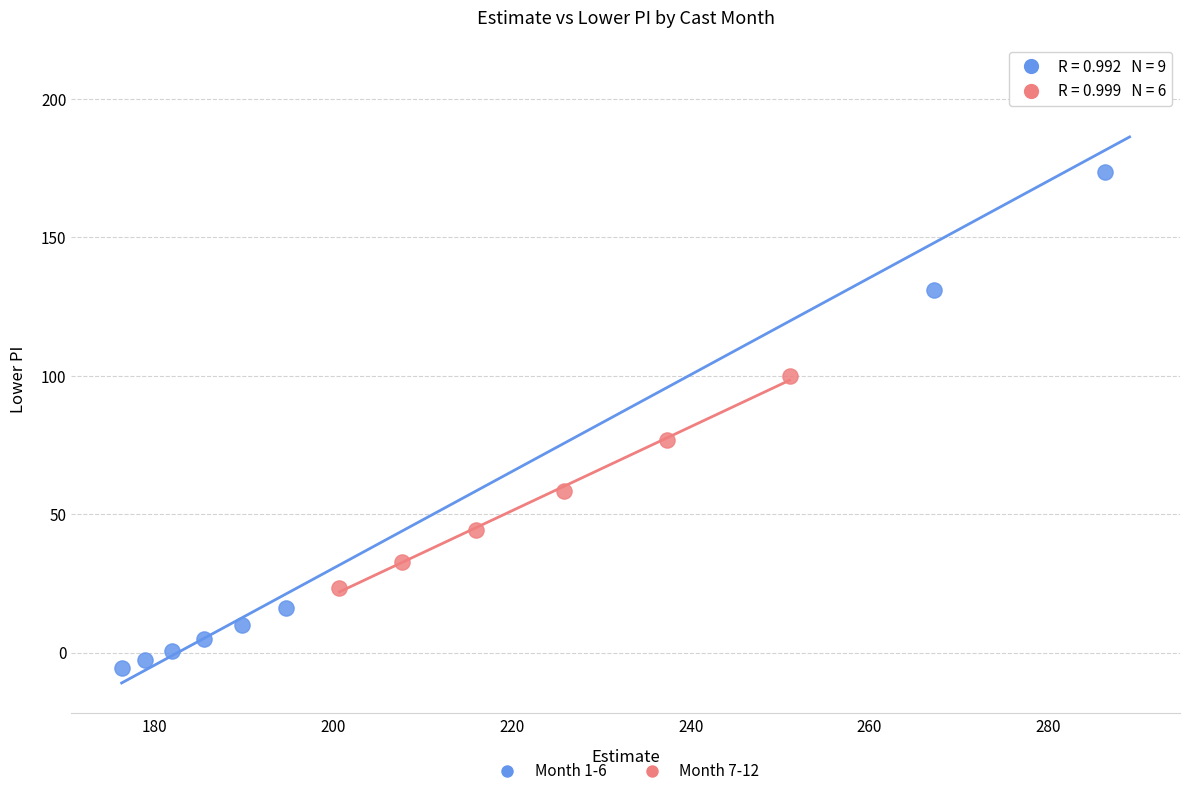

What are all the series names shown in the legend?

Month 1-6, Month 7-12